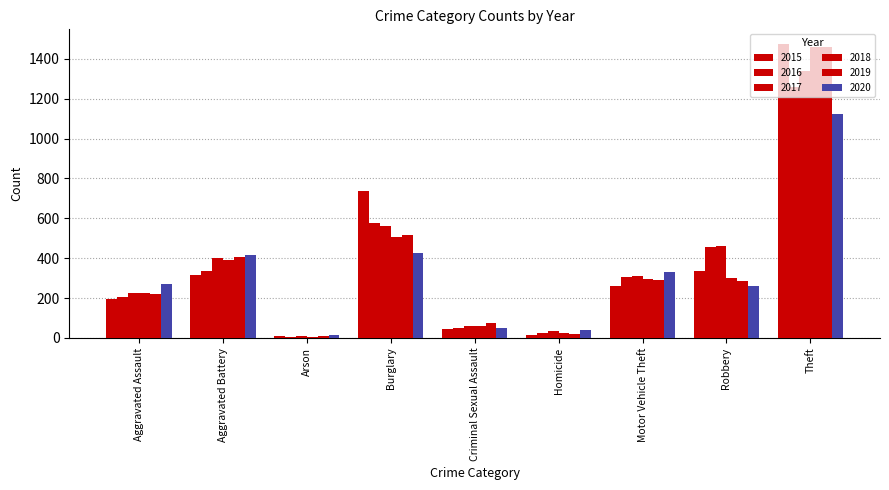

Does the chart contain stacked bars?

No